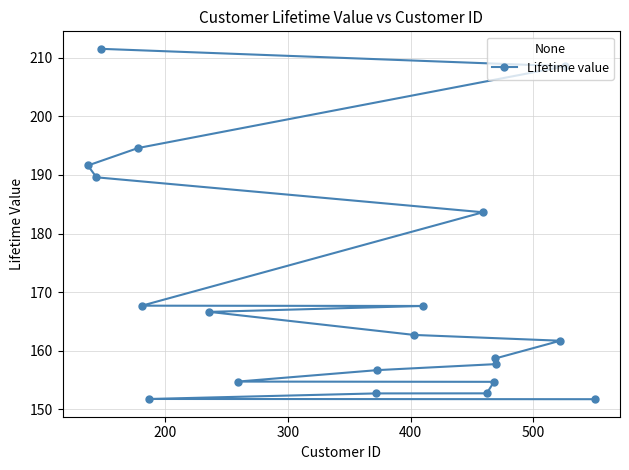

What is the value of the 16th point from the left?

158.7